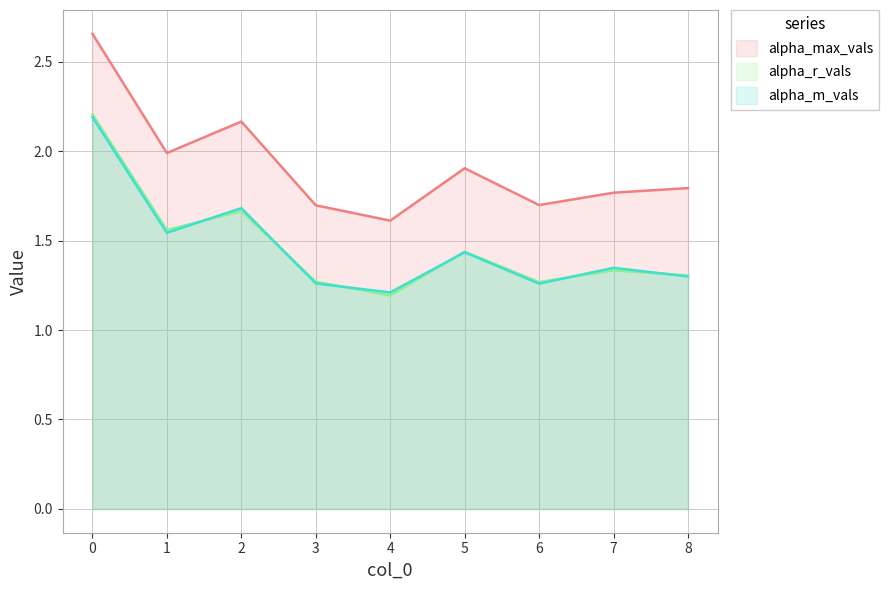

What is the total value across all series at 7?

4.4